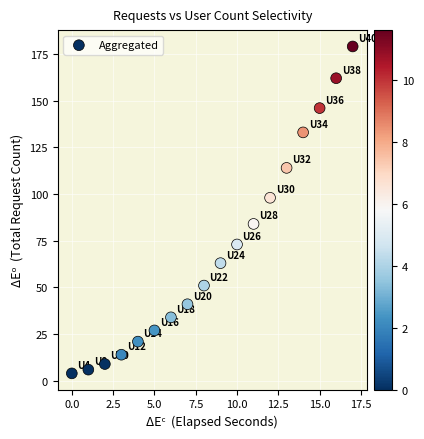

What is the range of Y values (max minus min)?

175